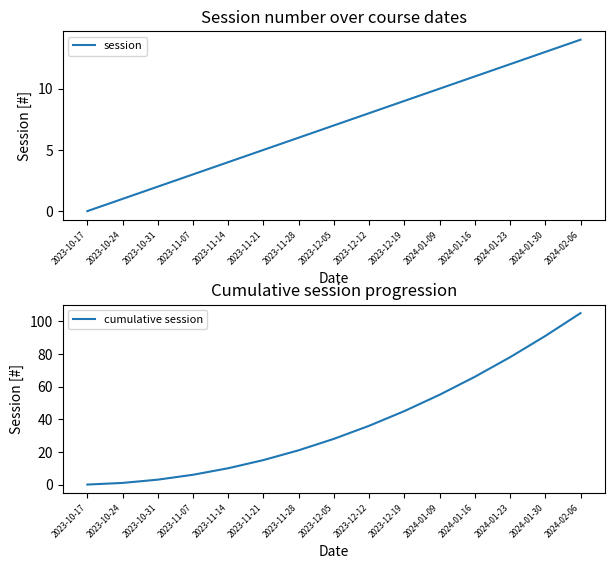

What value does the session series have at 2024-01-09, to the nearest 10?

10